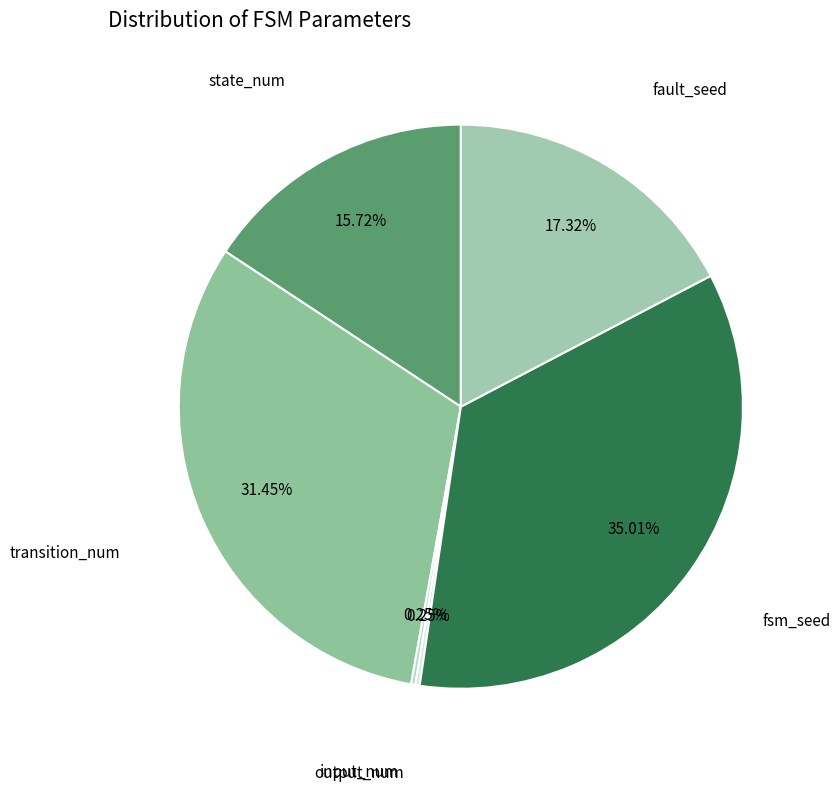

Which category has the smallest portion of the pie?

input_num